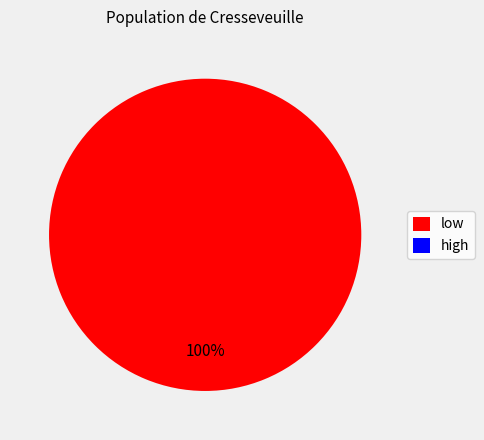

How many segments does this pie chart have?

2